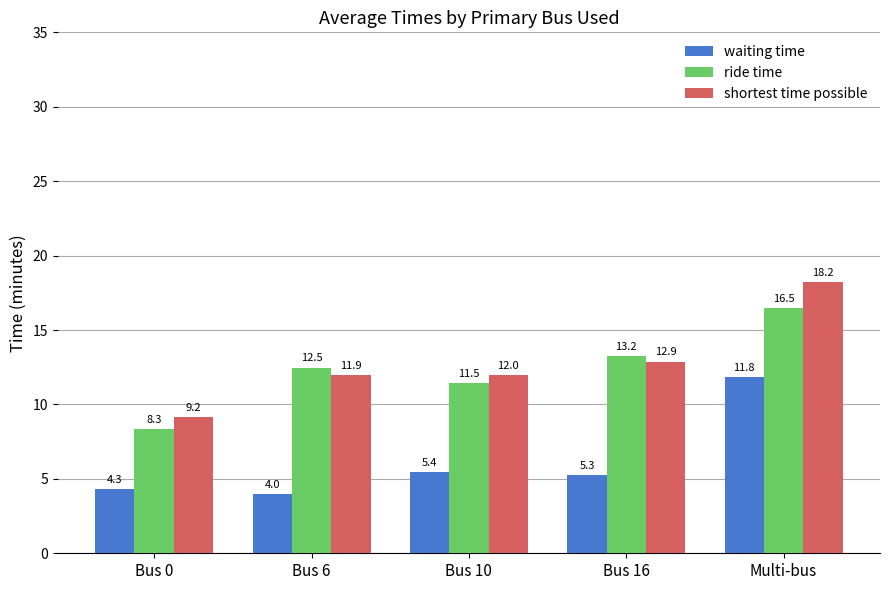

Between Bus 10 and Bus 16, which series saw the biggest shift?

ride time